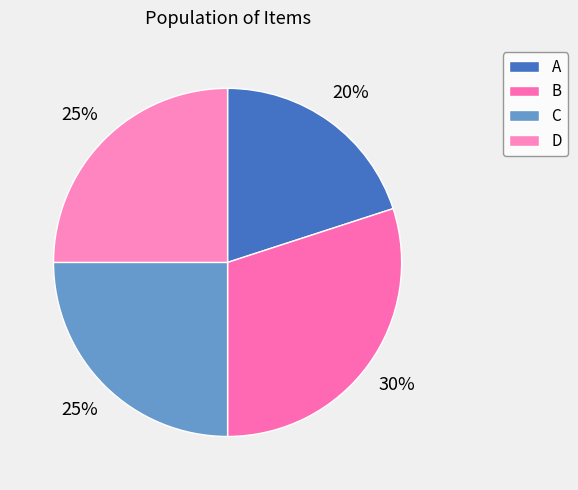

What is the smallest slice in the pie chart?

A